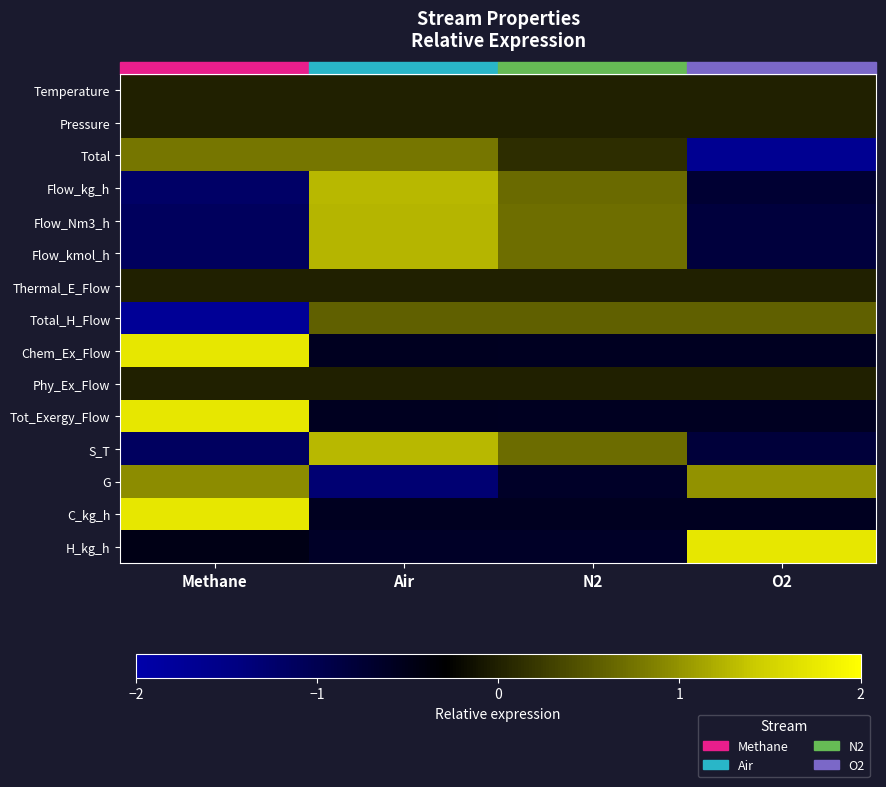

Count the number of categories in the chart.

4